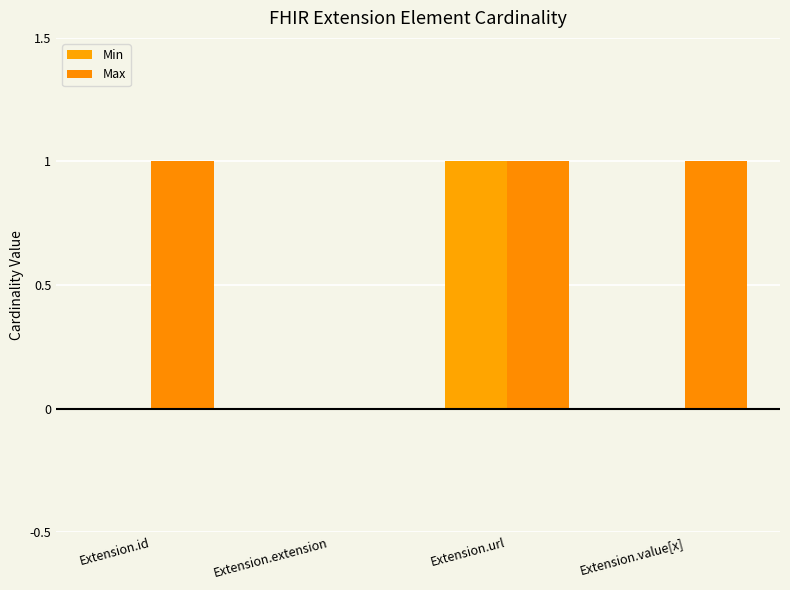

Count the number of categories in the chart.

4